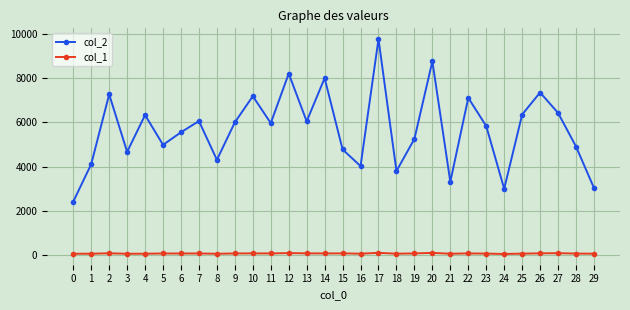

At 28, list the series in order from largest to smallest.

col_2, col_1